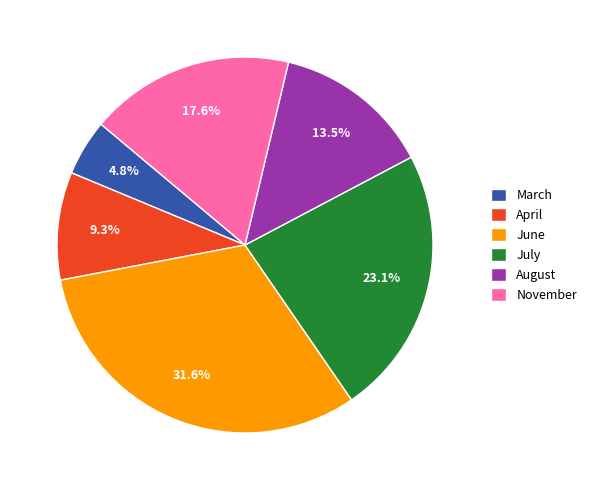

Combined, what portion of the pie is April and July?

32.4%